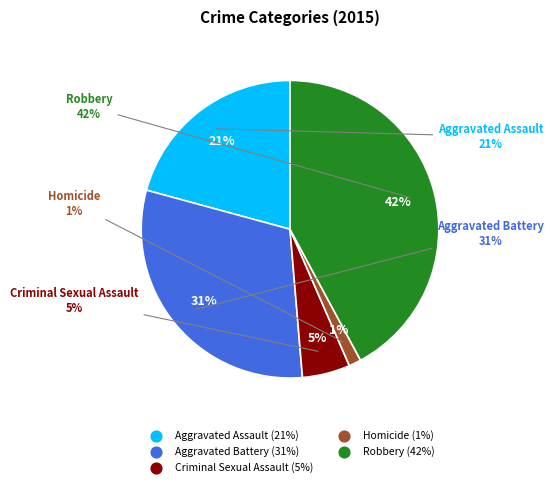

Does Homicide account for over 50% of the chart?

No